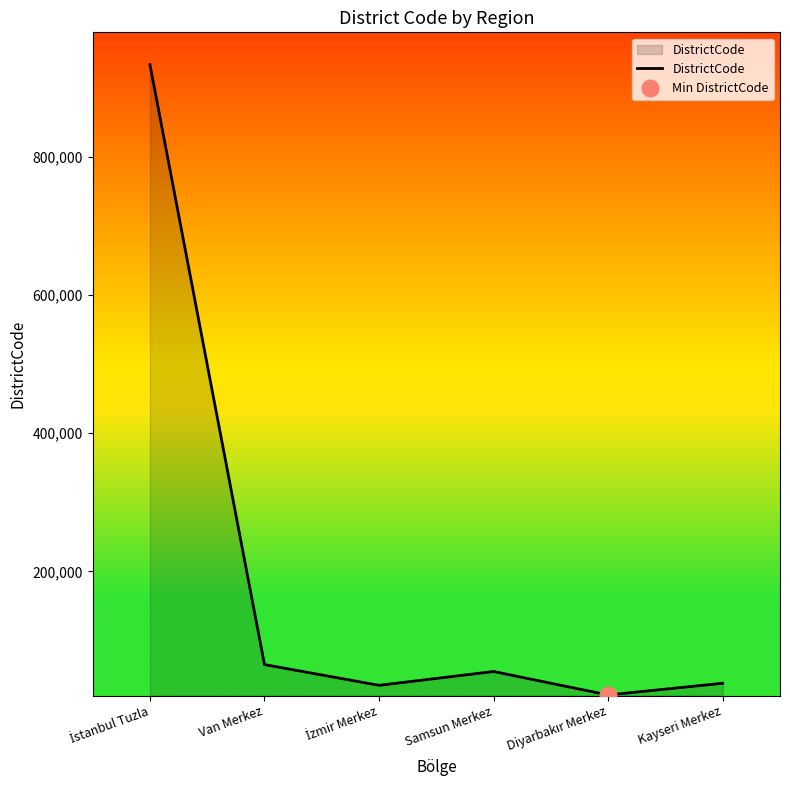

What is the smallest value displayed?

21001